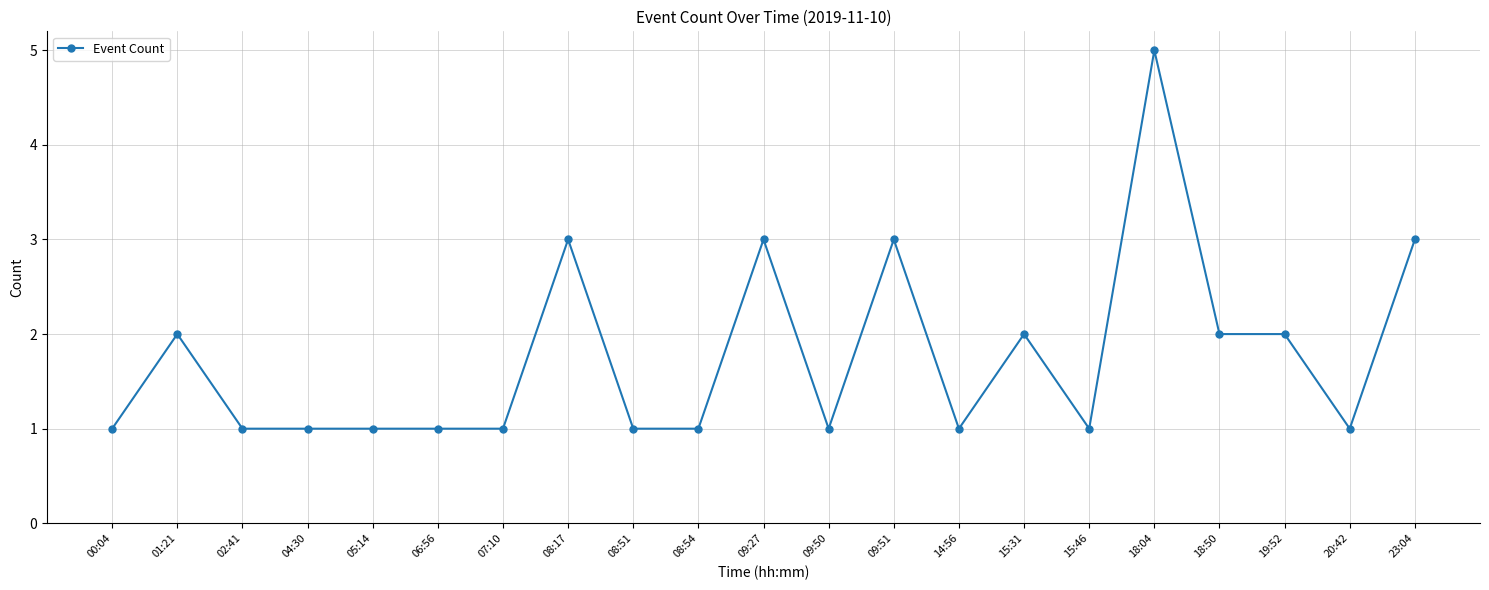

True or false: there are more than 1 points higher than both neighbors.

True